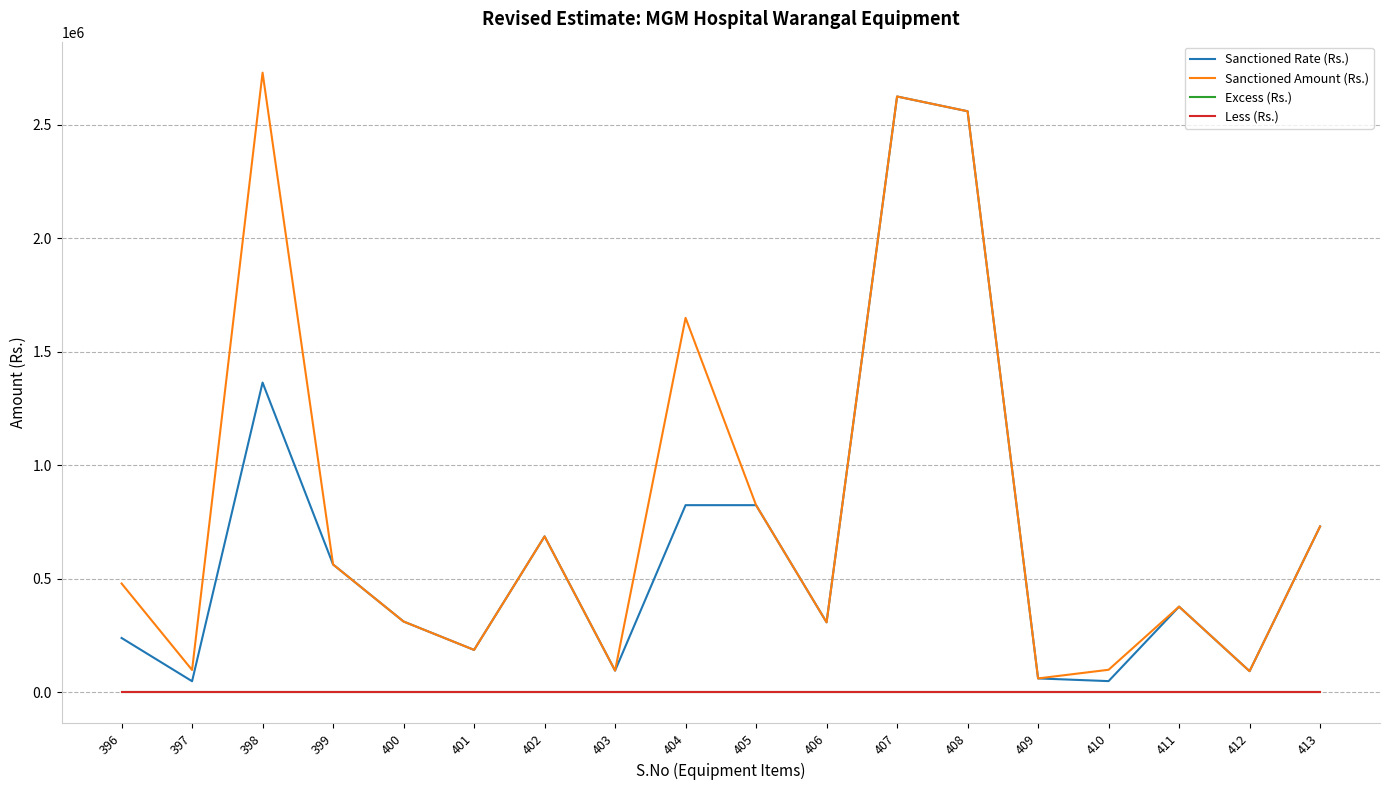

Reading right to left, list all the values displayed in this chart.

Sanctioned Rate (Rs.): 731250	93750	378000	50000	61875	2560000	2625000	309000	825000	825000	96250	687500	187500	312500	563750	1365000	49500	240000
Sanctioned Amount (Rs.): 731250	93750	378000	100000	61875	2560000	2625000	309000	825000	1650000	96250	687500	187500	312500	563750	2730000	99000	480000
Excess (Rs.): 0	0	0	0	0	0	0	0	0	0	0	0	0	0	0	0	0	0
Less (Rs.): 0	0	0	0	0	0	0	0	0	0	0	0	0	0	0	0	0	0